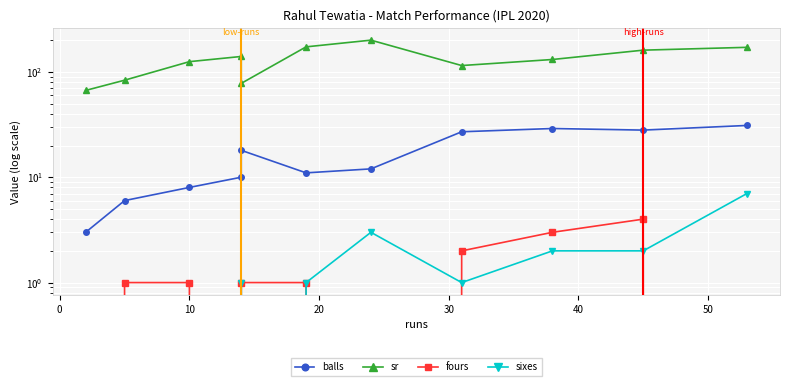

Reading right to left, extract all data points from this chart.

balls: 31.0	28.0	29.0	27.0	12.0	11.0	18.0	10.0	8.0	6.0	3.0
sr: 171.0	160.7	131.0	114.8	200.0	172.7	77.8	140.0	125.0	83.3	66.7
fours: 0.0	4.0	3.0	2.0	0.0	1.0	1.0	0.0	1.0	1.0	0.0
sixes: 7.0	2.0	2.0	1.0	3.0	1.0	0.0	1.0	0.0	0.0	0.0